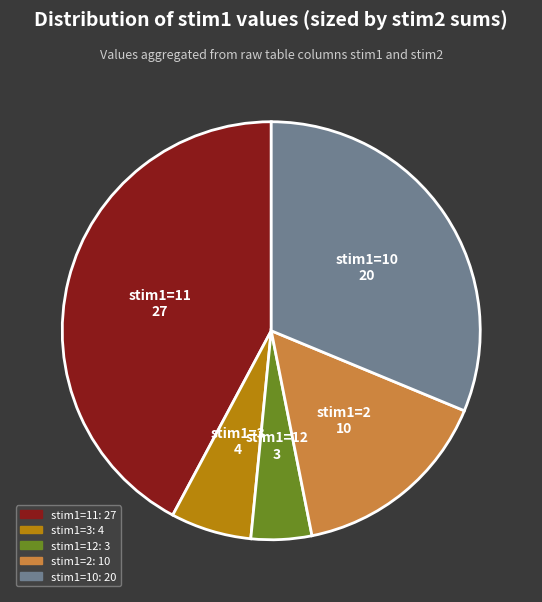

Is there a majority slice in this chart?

No